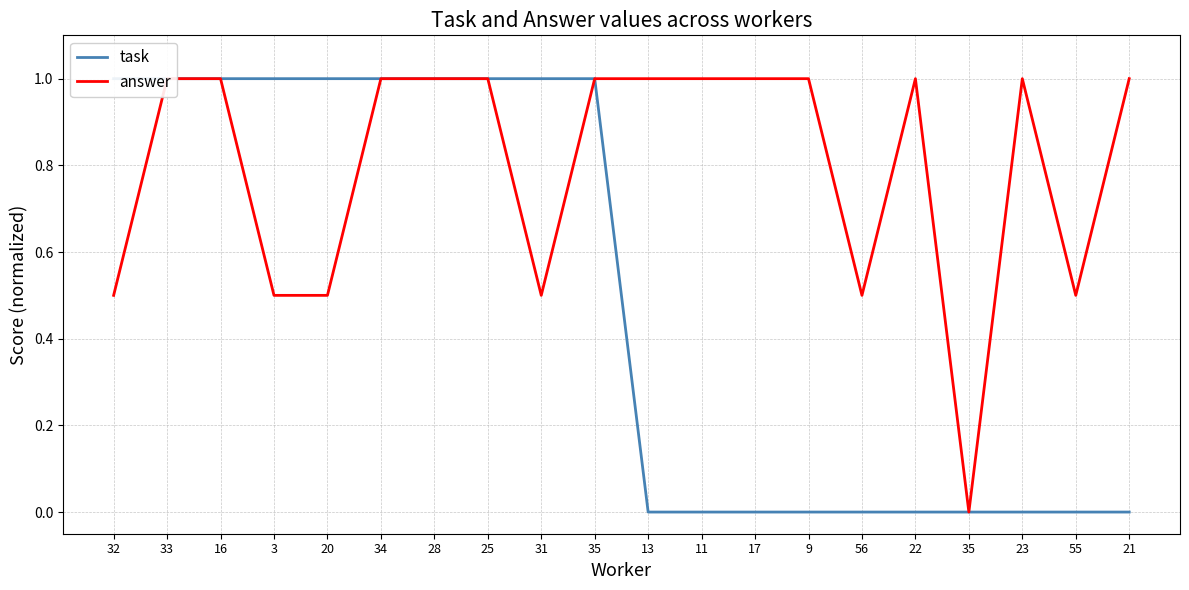

Between 3 and 20, which series saw the biggest shift?

task